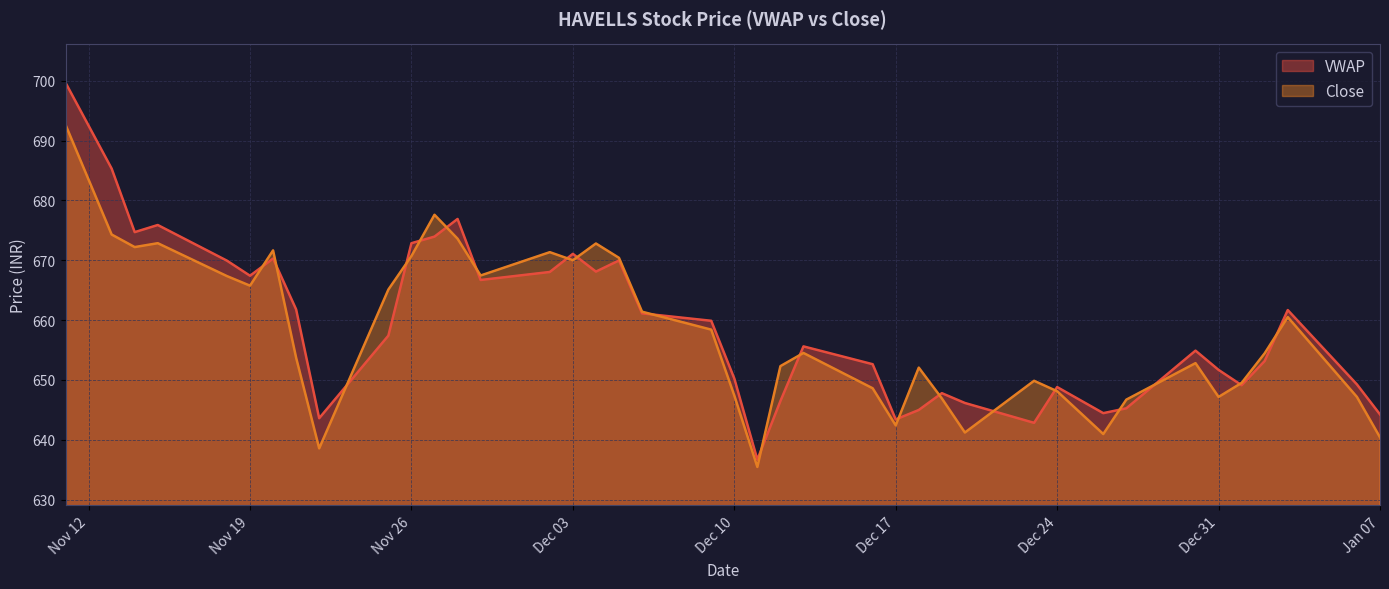

What is the greatest value displayed?

699.7